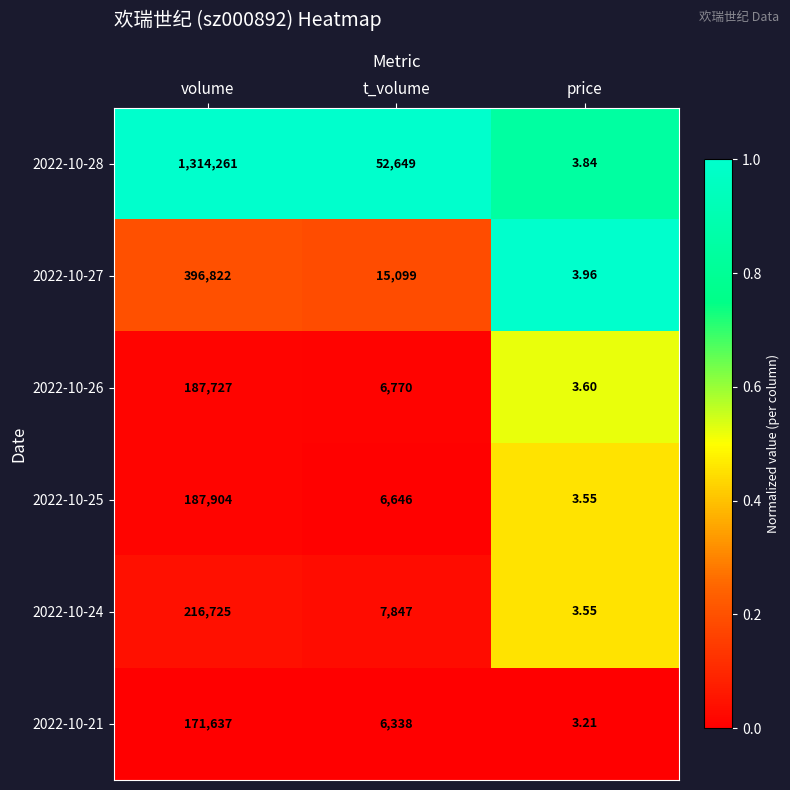

List the labels in order of 2022-10-21 value, smallest first.

price, t_volume, volume